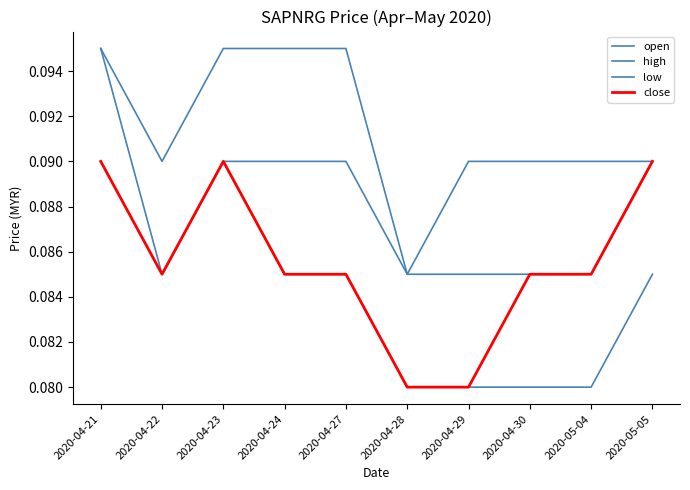

Does the chart have visible grid lines?

No